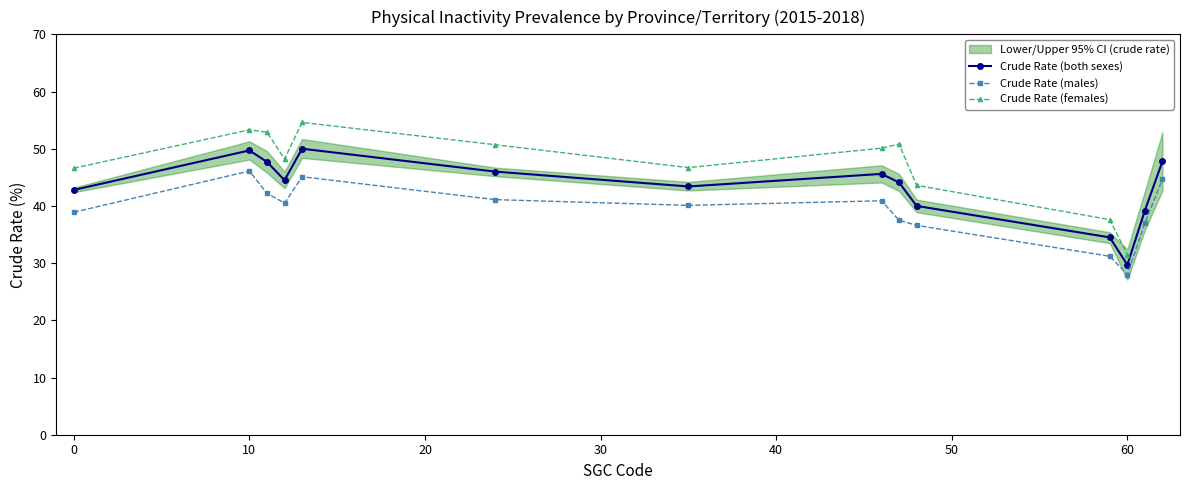

The value of Crude Rate (males) at 0 is 24.3. True or false?

False